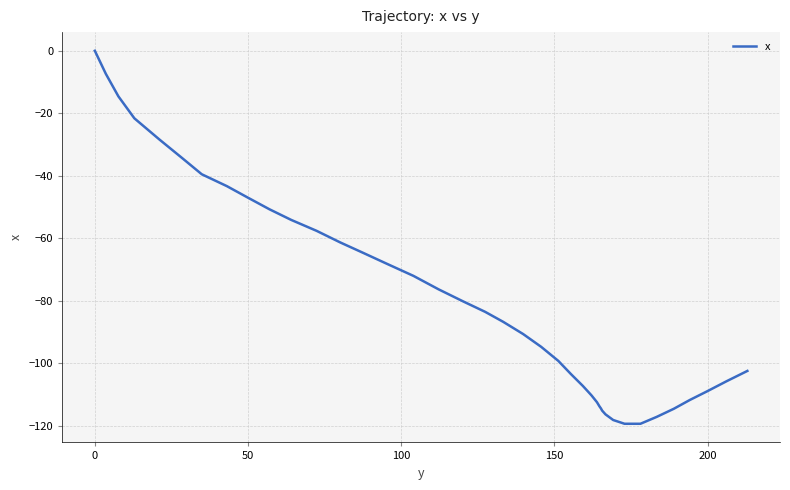

How many negative values are there?

39